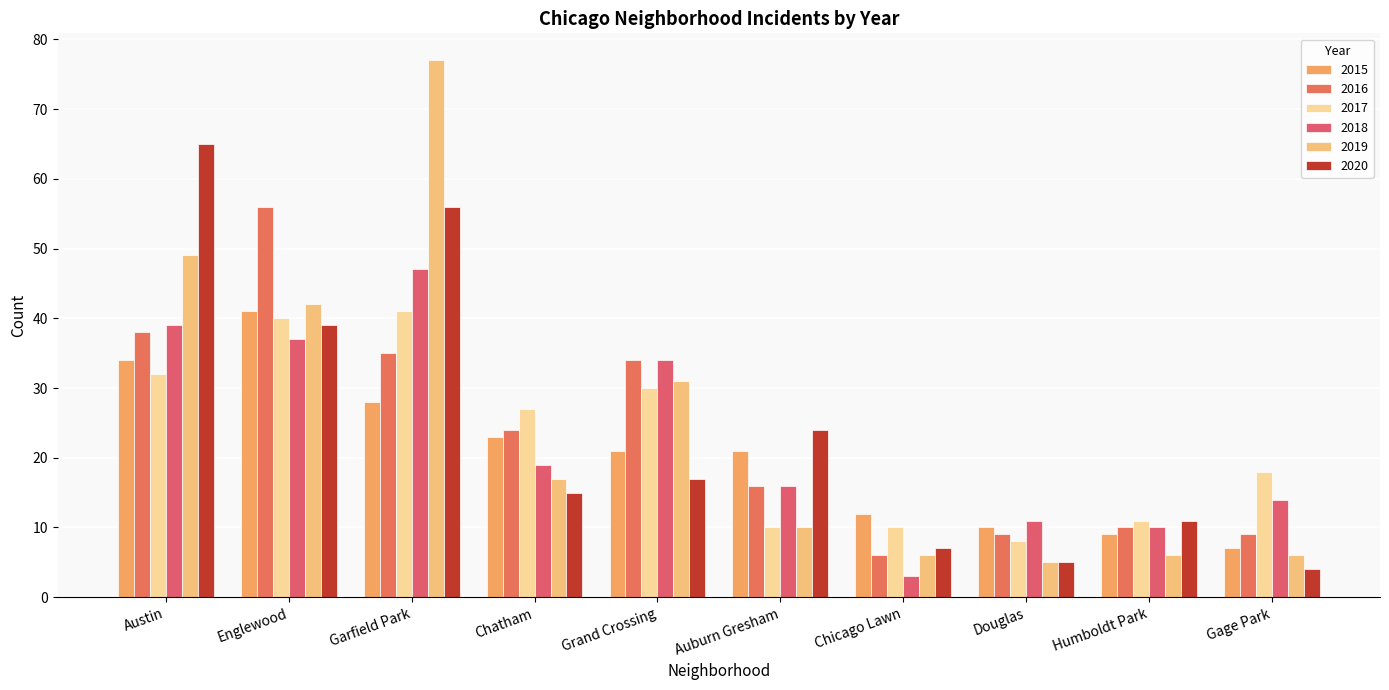

List the labels in order of 2015 value, smallest first.

Gage Park, Humboldt Park, Douglas, Chicago Lawn, Grand Crossing, Auburn Gresham, Chatham, Garfield Park, Austin, Englewood